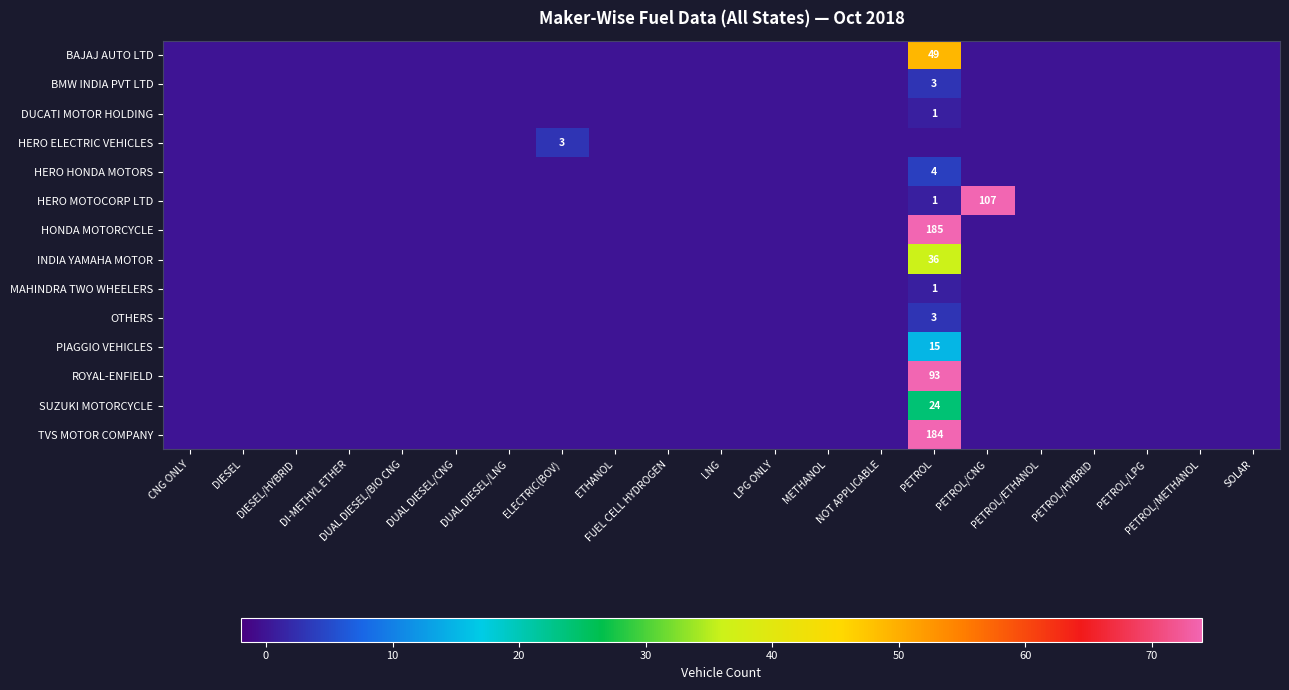

The HERO MOTOCORP LTD series shows 0 at LNG. True or false?

True